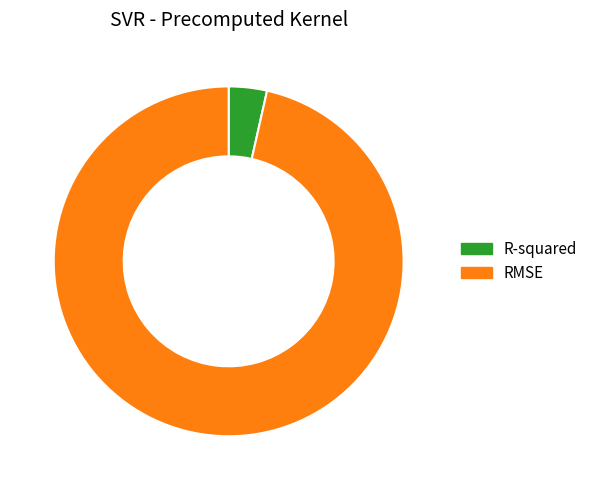

The R-squared slice represents 4% of the pie. True or false?

True